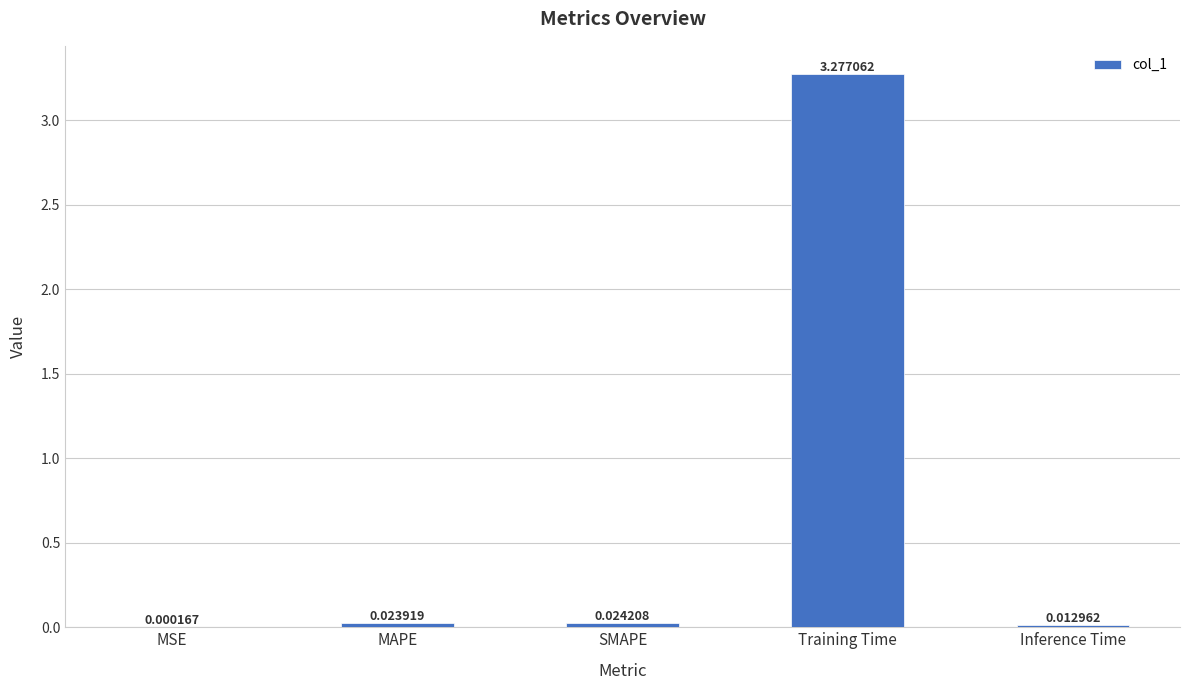

Where is the data nearest to the value 1?

SMAPE